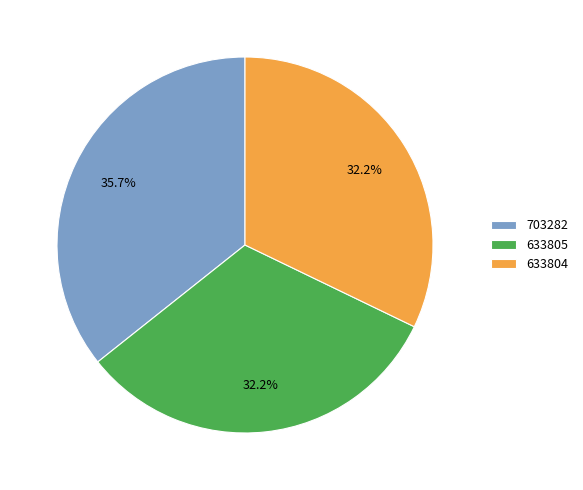

Between 633805 and 703282, which is larger?

703282